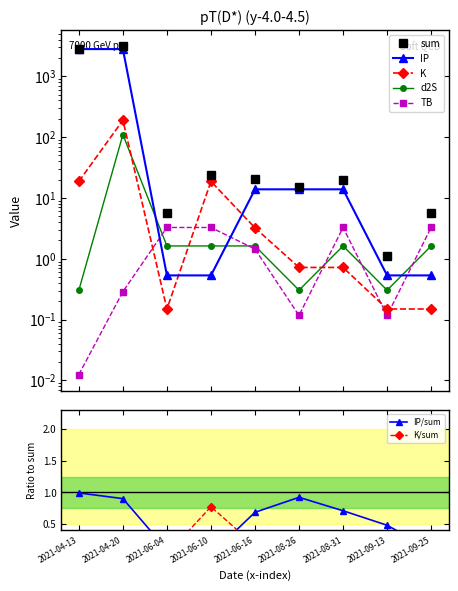

At how many categories does at least one series exceed 2627?

2